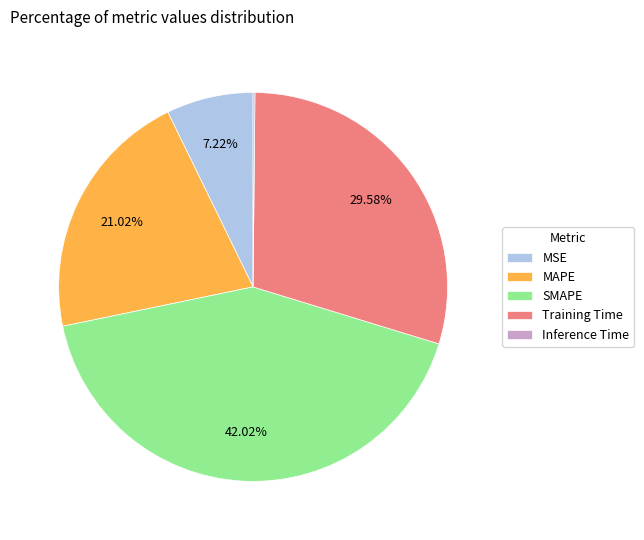

What is the ratio of the value at MAPE to the value at SMAPE?

0.5